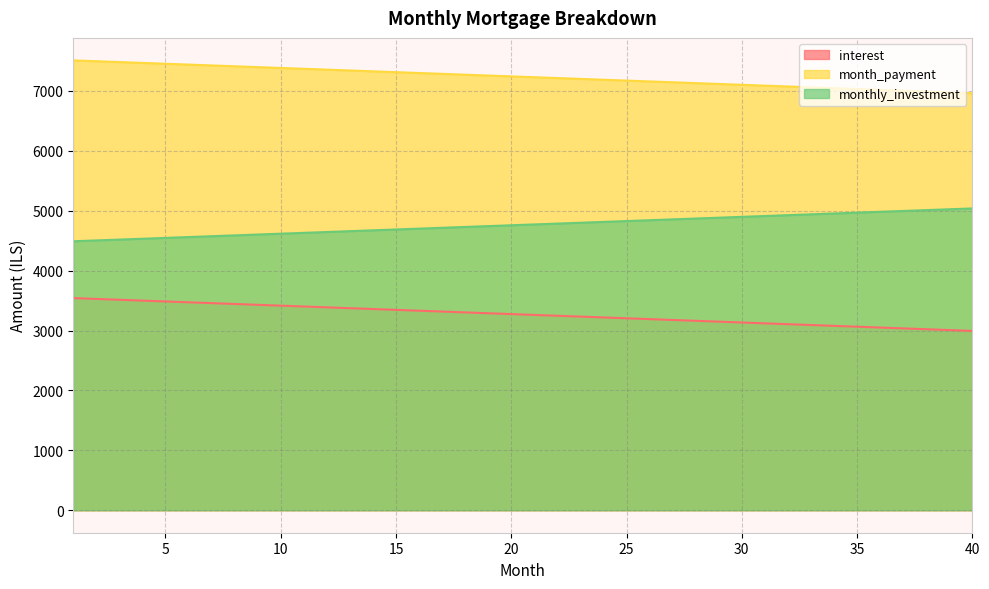

What is the approximate value of month_payment at 33?

7060.2